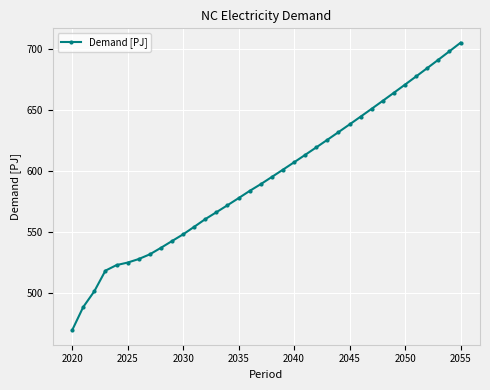

What is the greatest value displayed?

705.1